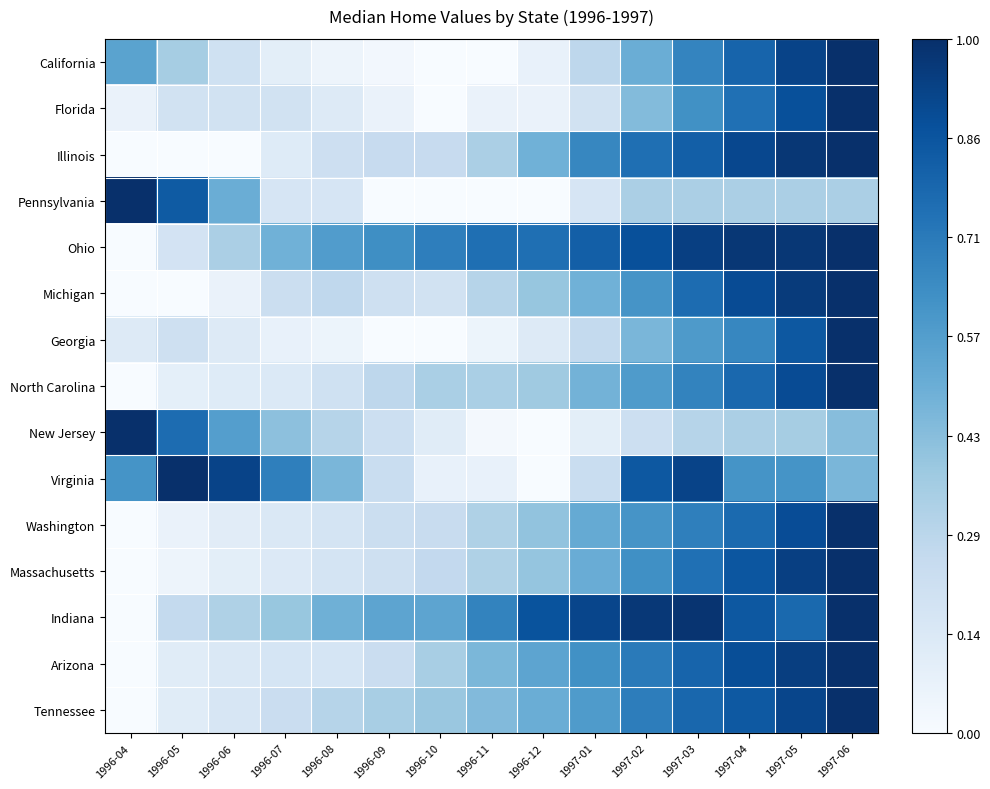

Which series has the largest total across all categories?

Ohio